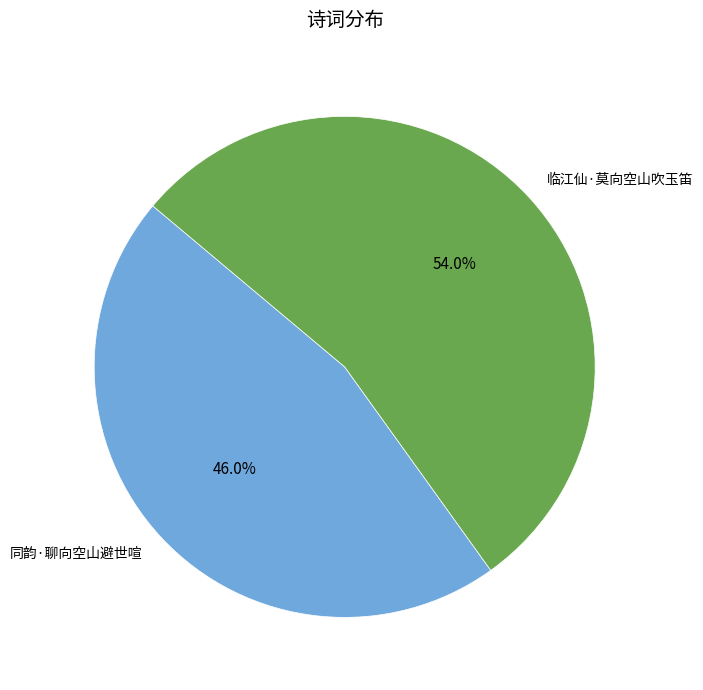

Combined, do 临江仙·莫向空山吹玉笛 and 同韵·聊向空山避世喧 account for over 50%?

Yes